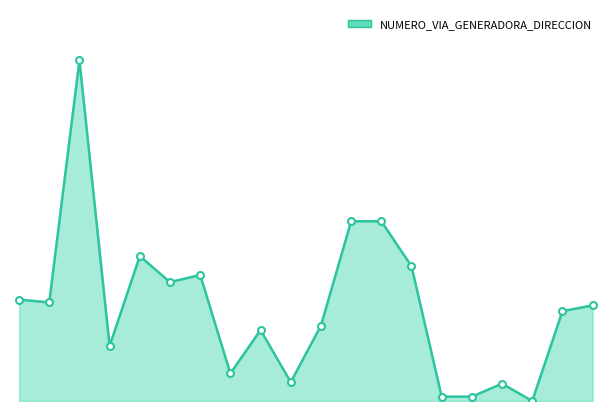

Does the chart have visible grid lines?

No